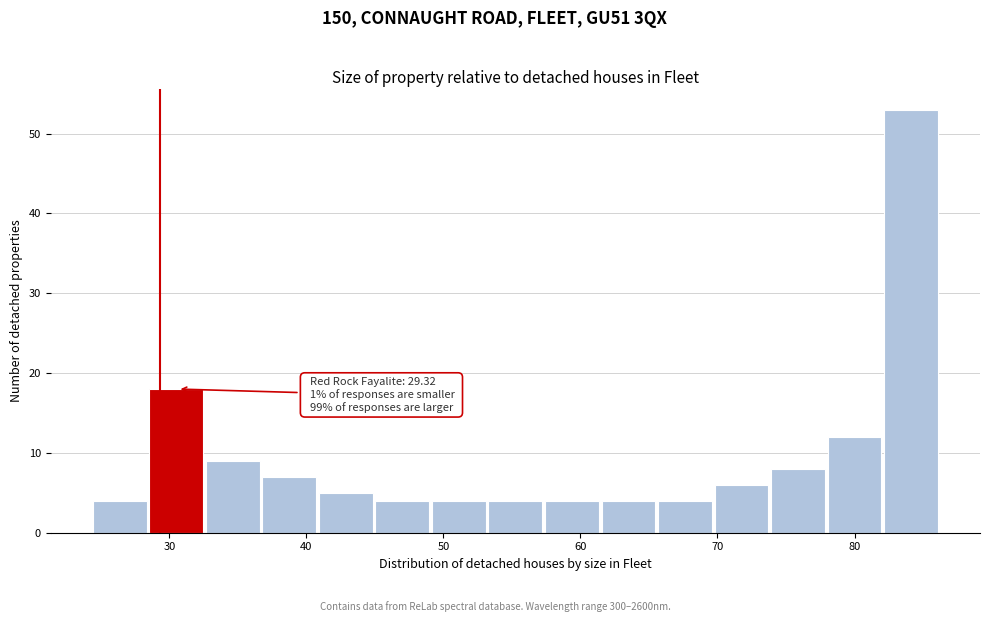

Which range on the x-axis has the tallest bar?

82 to 86